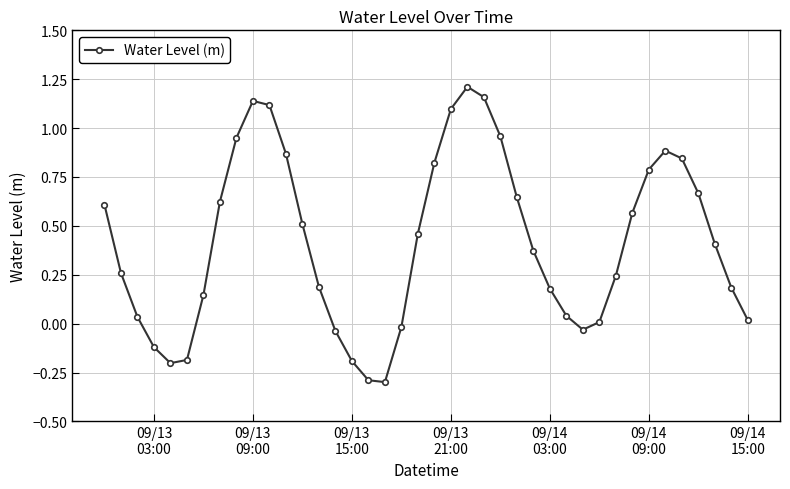

What is the value of the 5th point from the left?

-0.2